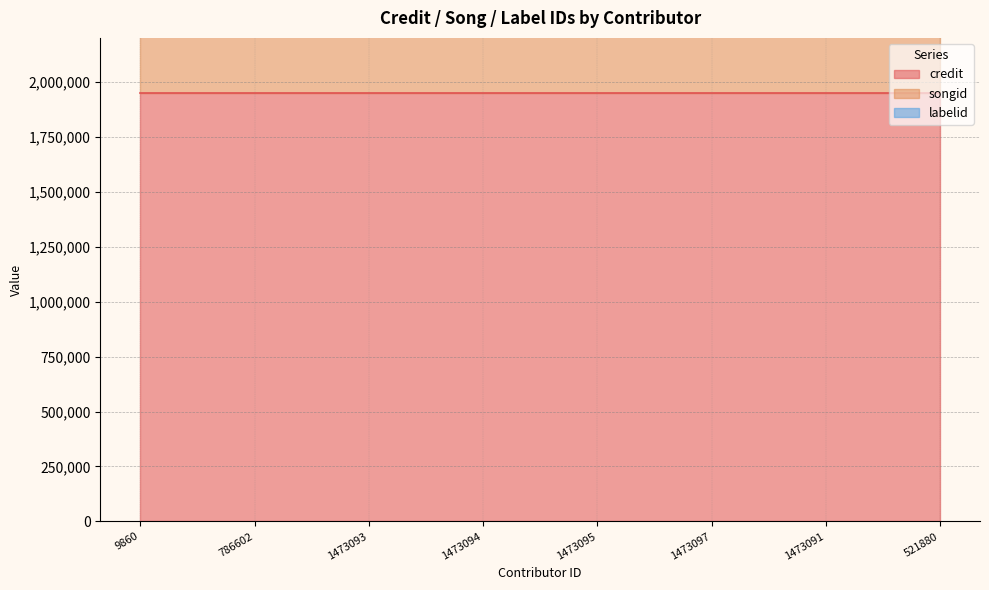

What is the lowest value of the songid series?

1765999